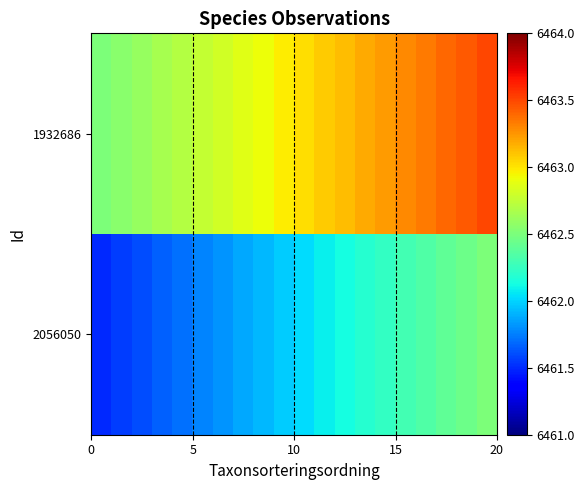

At how many categories does at least one series exceed 6462?

20